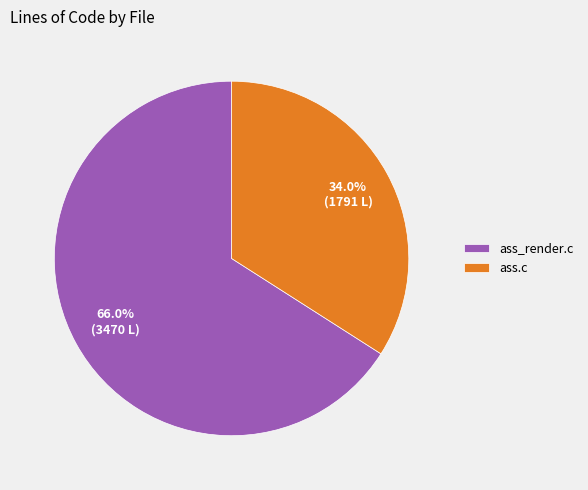

What percentage do ass.c and ass_render.c together represent?

100.0%